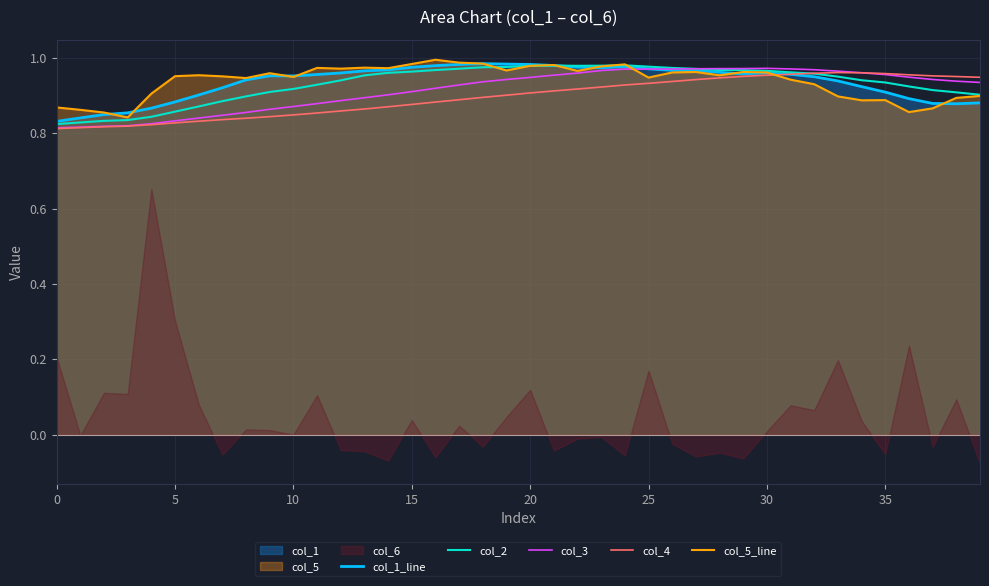

At how many categories does at least one series exceed 0?

40